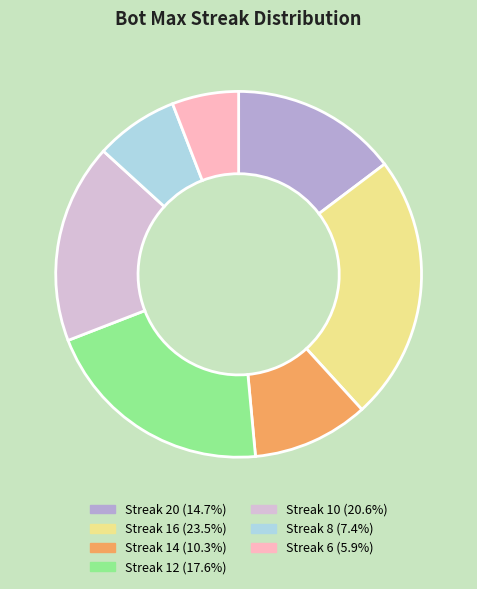

Does any single category account for the majority?

No